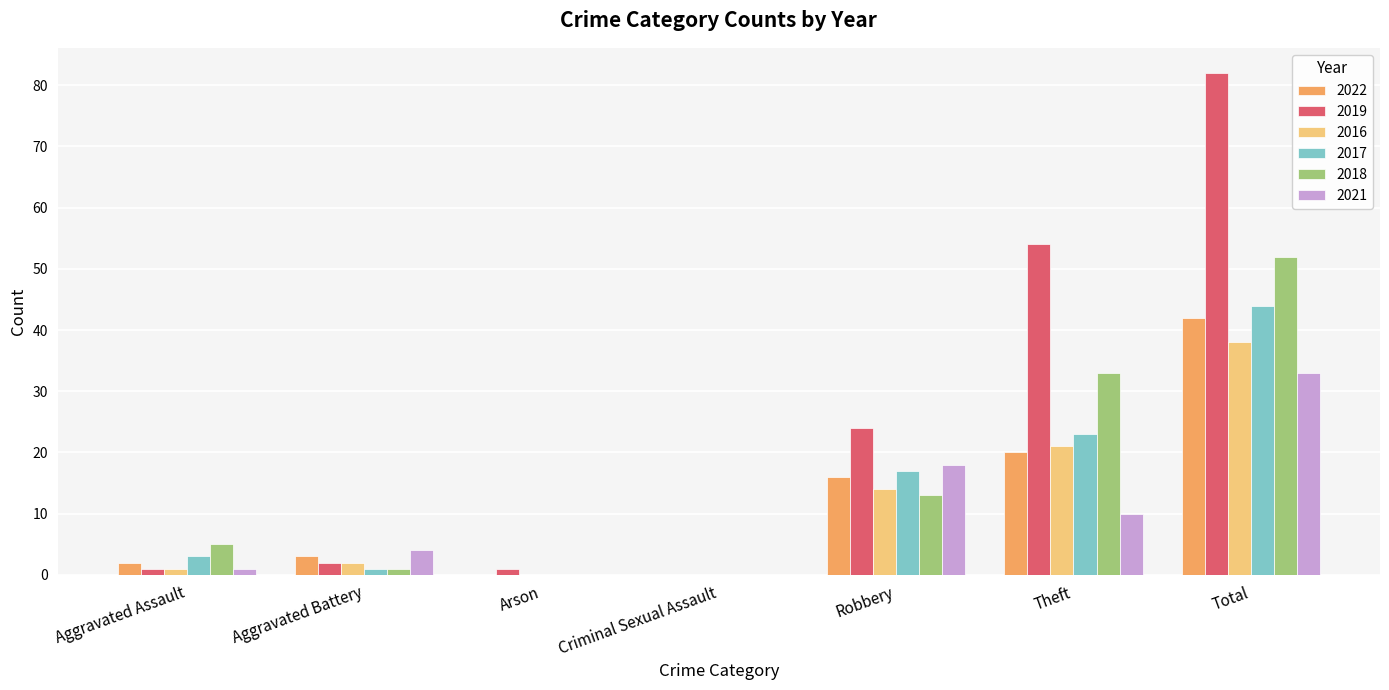

What is the difference between the 2018 values at Theft and Criminal Sexual Assault?

33